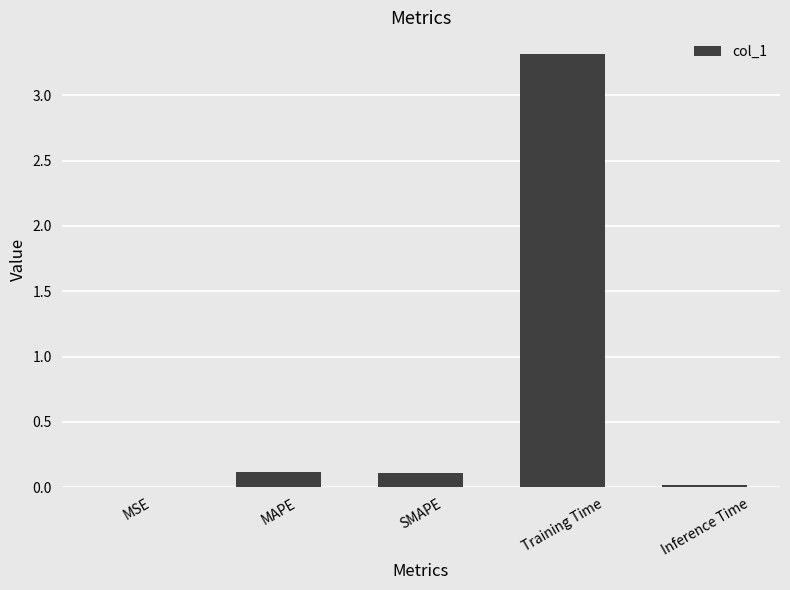

What is the difference between the values at SMAPE and Inference Time?

0.1